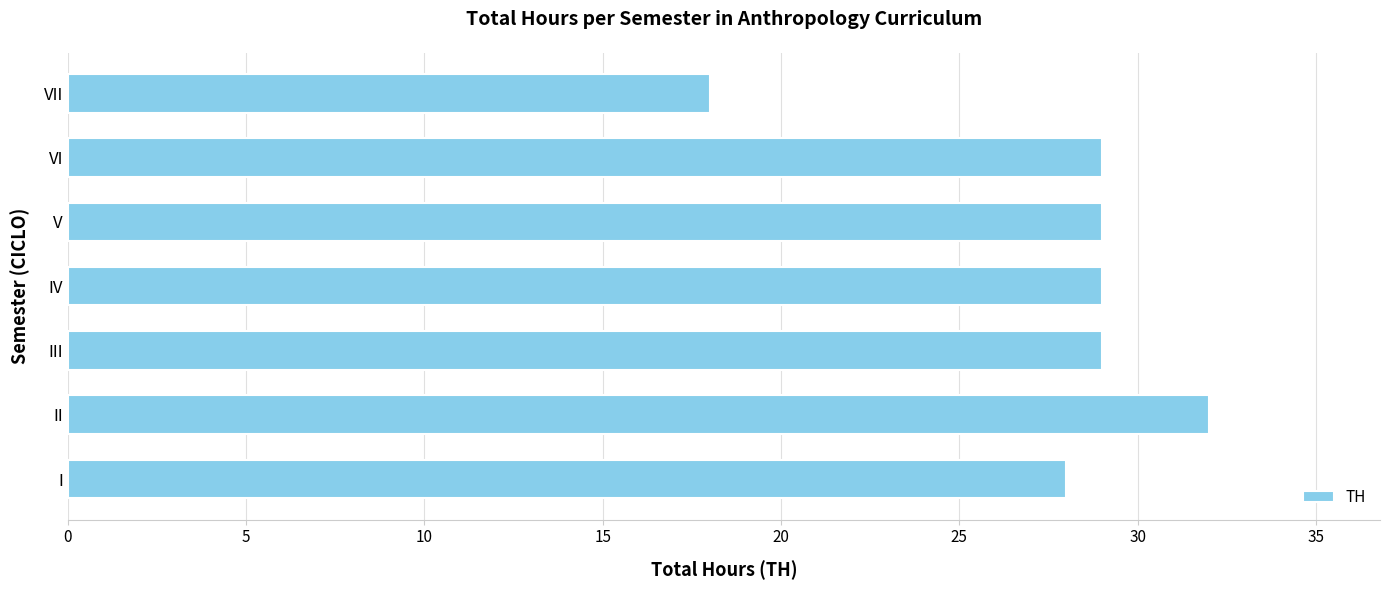

What is the approximate value at VII, to the nearest 5?

20